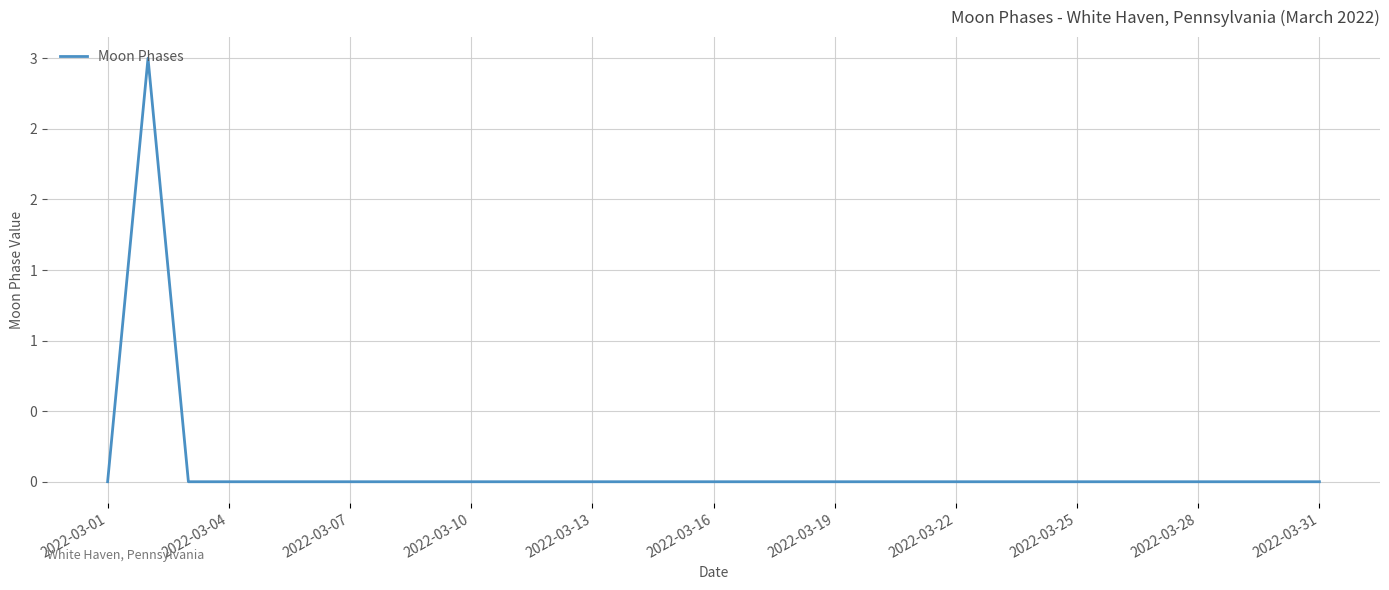

Does the chart display data point markers on the line(s)?

No